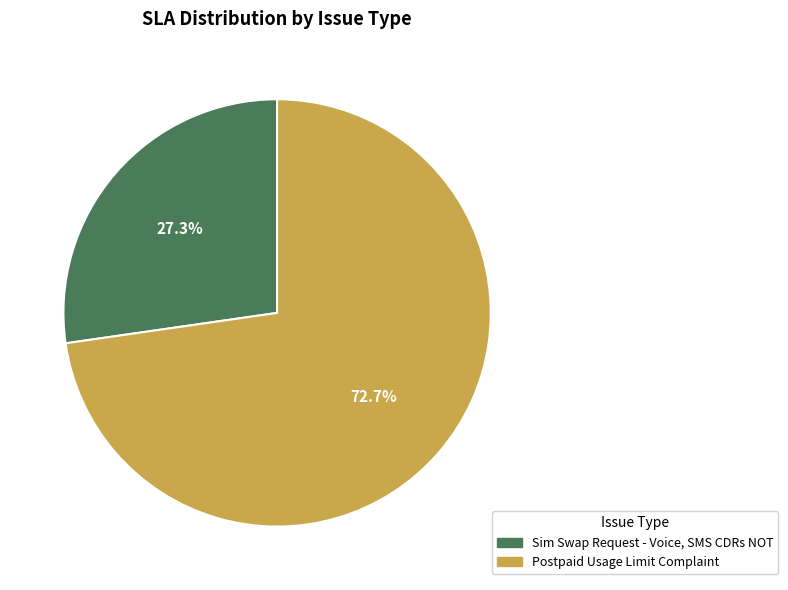

Is it true that Postpaid Usage Limit Complaint is 85% of the pie?

False